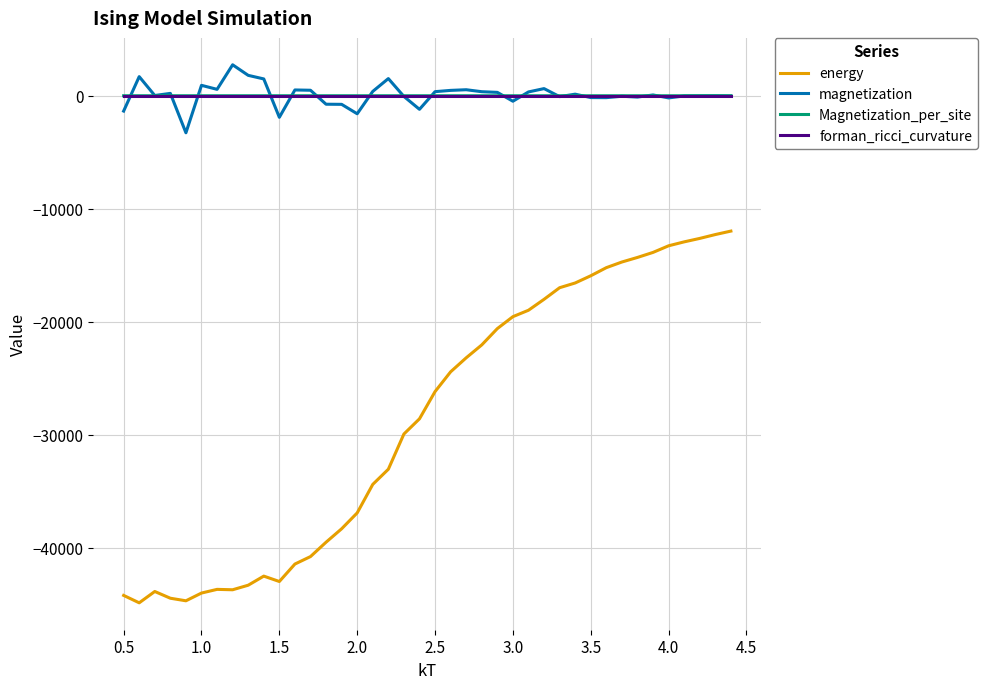

What are all the series names shown in the legend?

energy, magnetization, Magnetization_per_site, forman_ricci_curvature